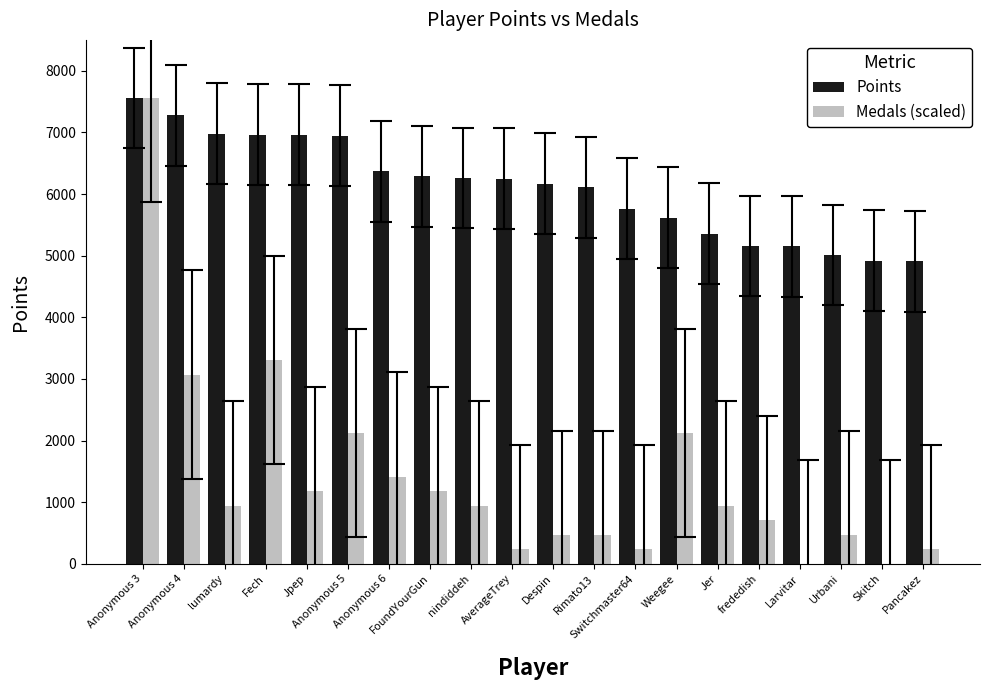

What are all the series names shown in the legend?

Points, Medals (scaled)